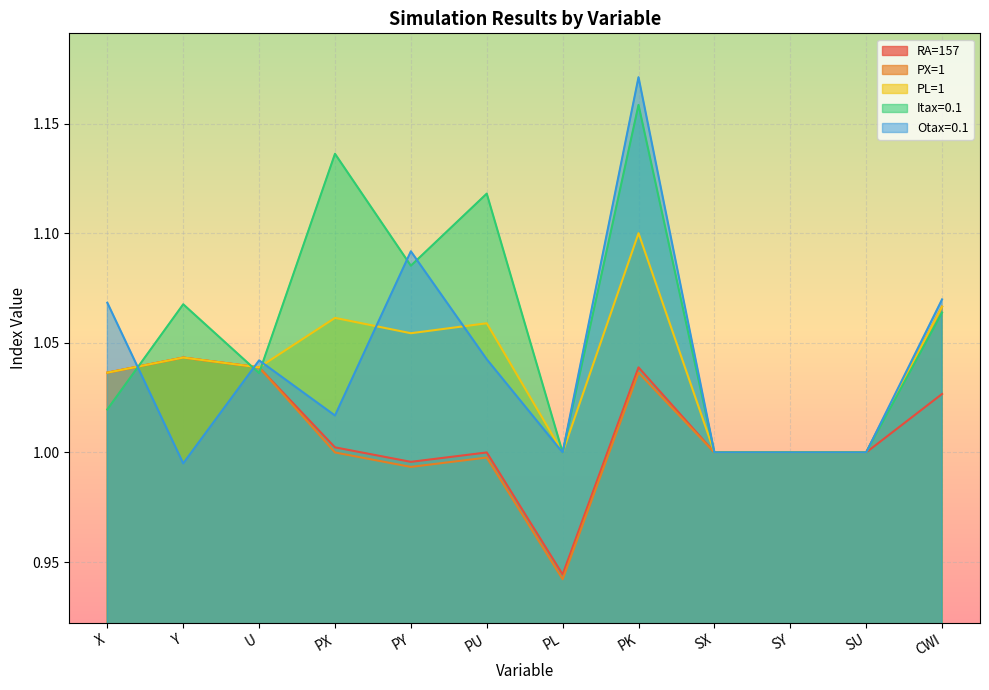

The value of Itax=0.1 at PK is 1.2. True or false?

True